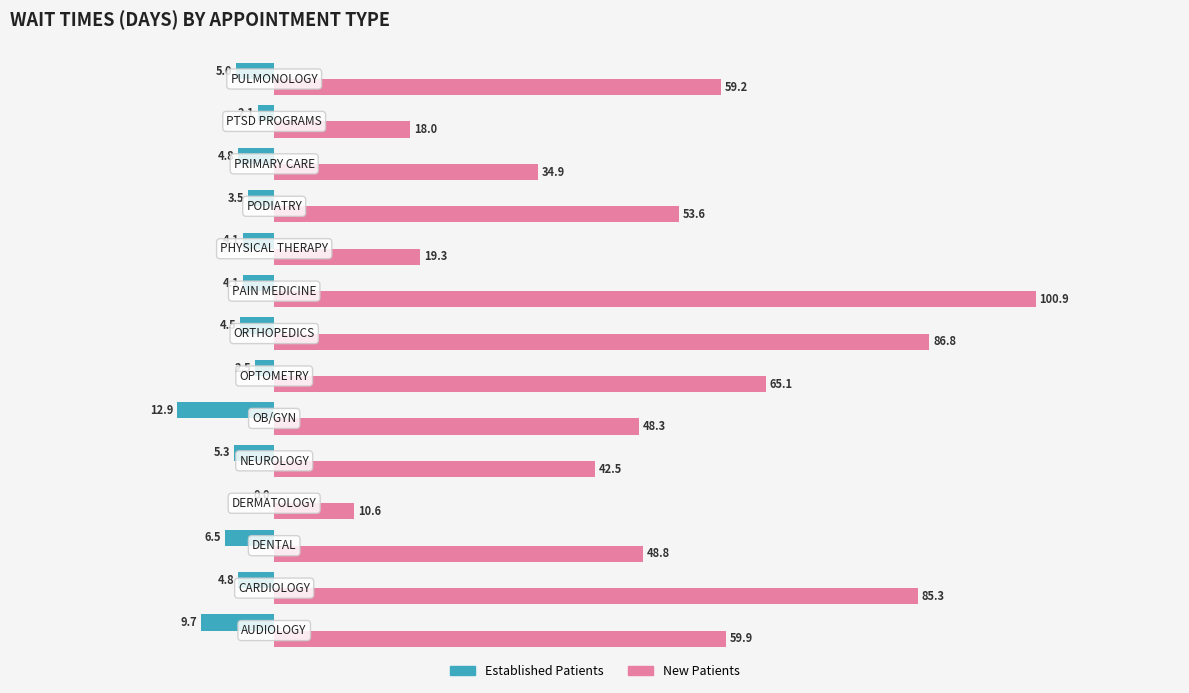

How many series are shown in this chart?

2